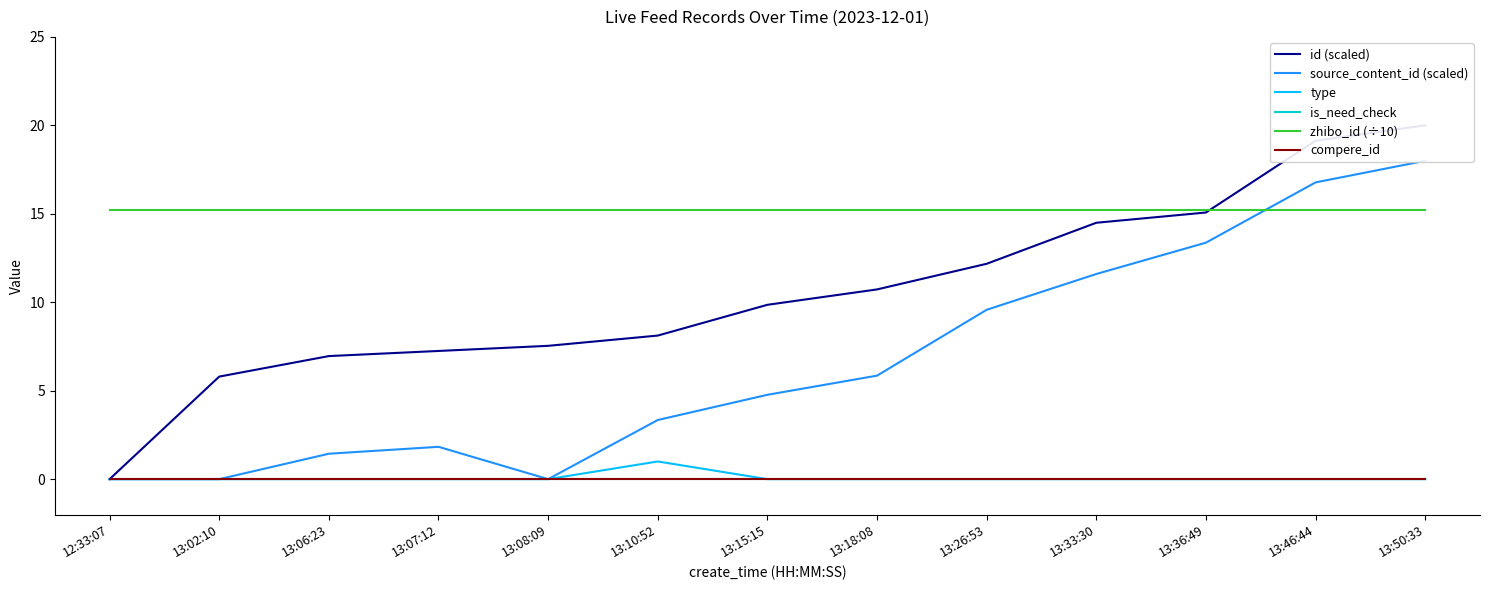

What is the spread (max minus min) of values at 13:33:30?

15.2